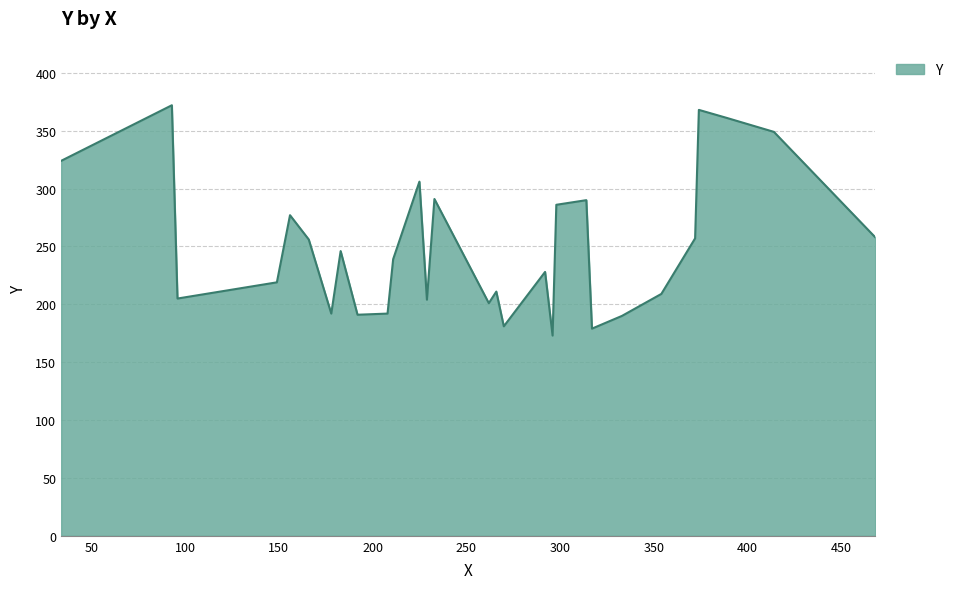

What is the difference between the maximum and minimum values?

199